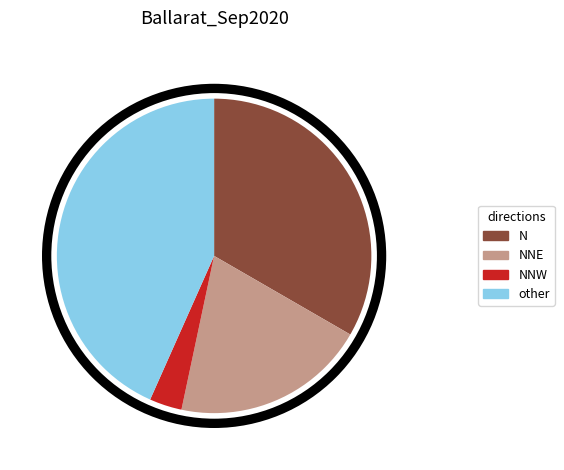

Count the number of slices in the pie.

4